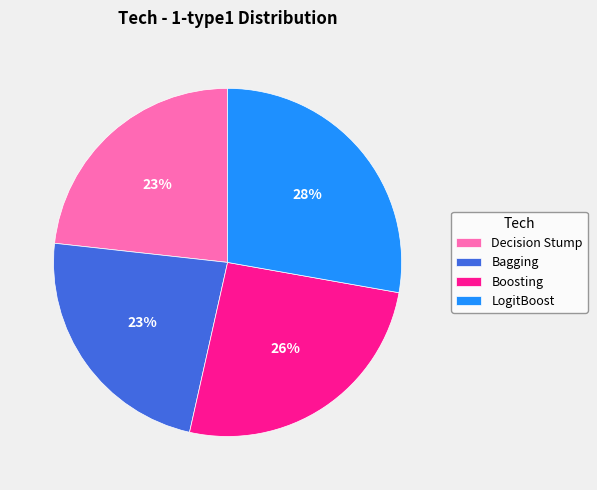

What is the largest slice in the pie chart?

LogitBoost